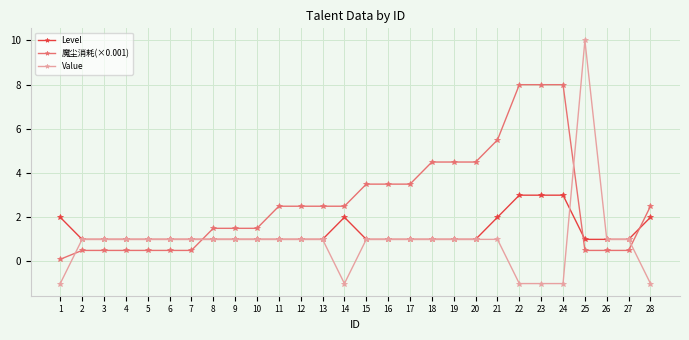

True or false: Level and 魔尘消耗(×0.001) cross at least once.

True